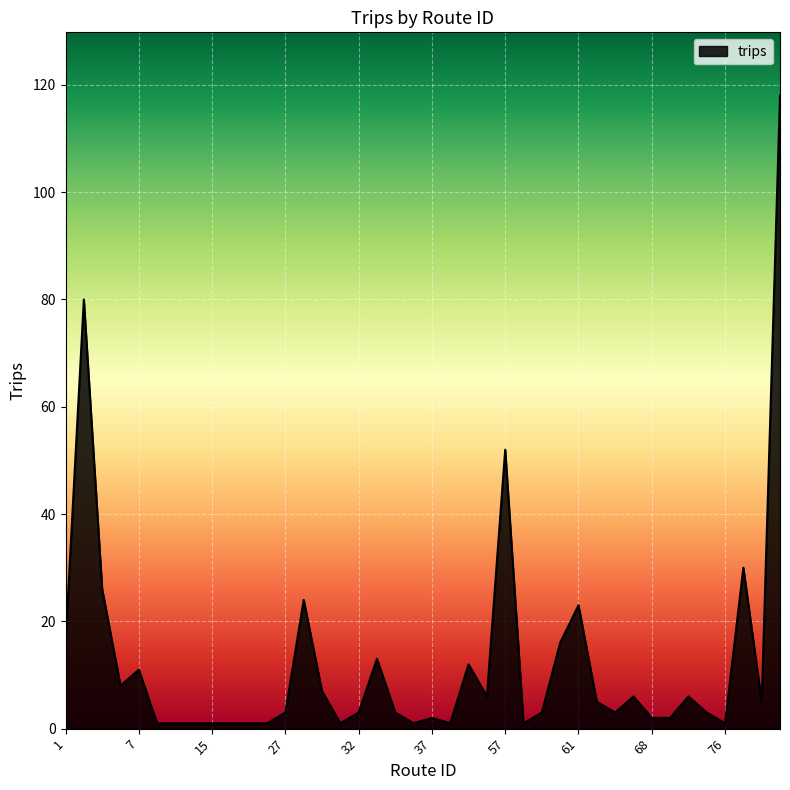

What is the difference between the maximum and minimum values?

117